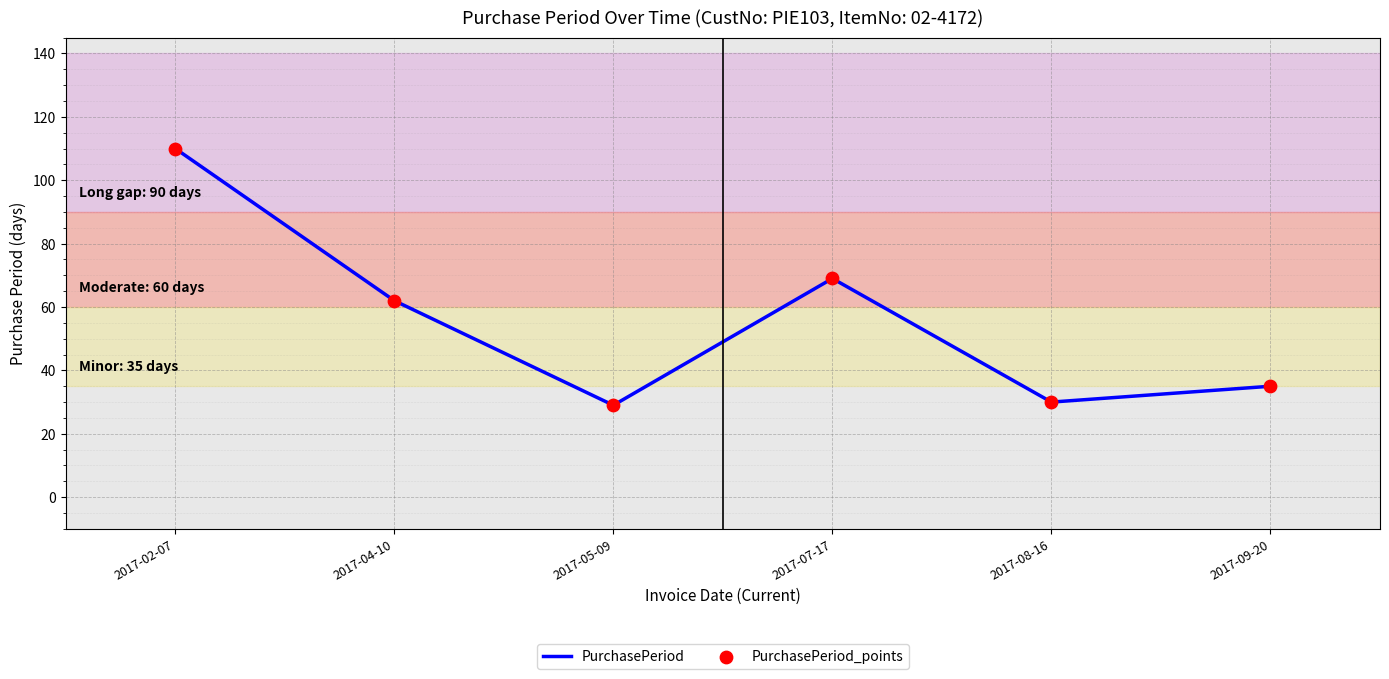

What is the difference between the values at 2017-09-20 and 2017-07-17?

34